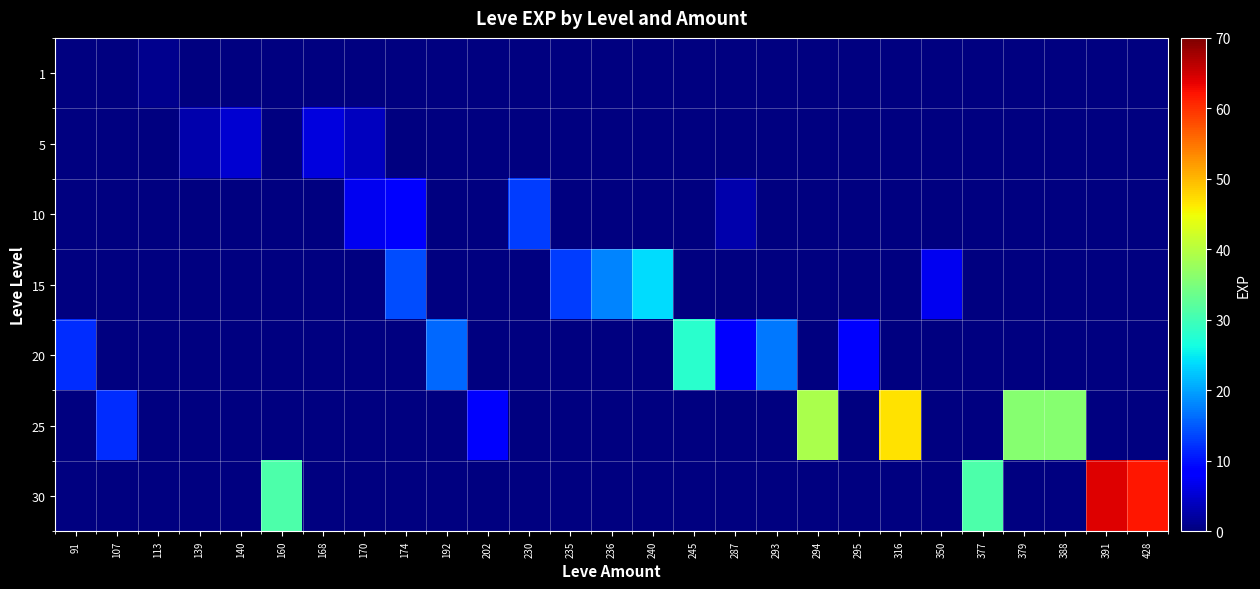

How many values in 5 are above zero?

4